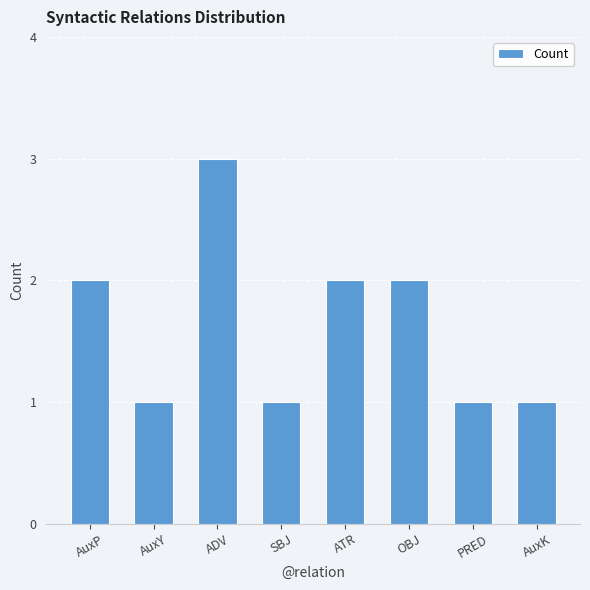

Which category has the highest value across all series?

ADV